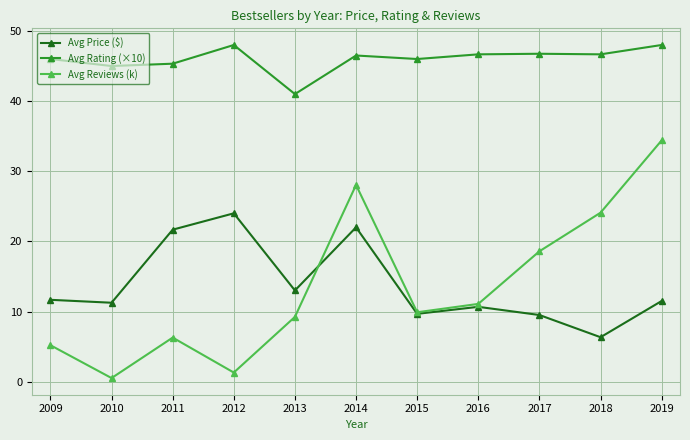

At which label is Avg Reviews (k) closest to 17?

2017